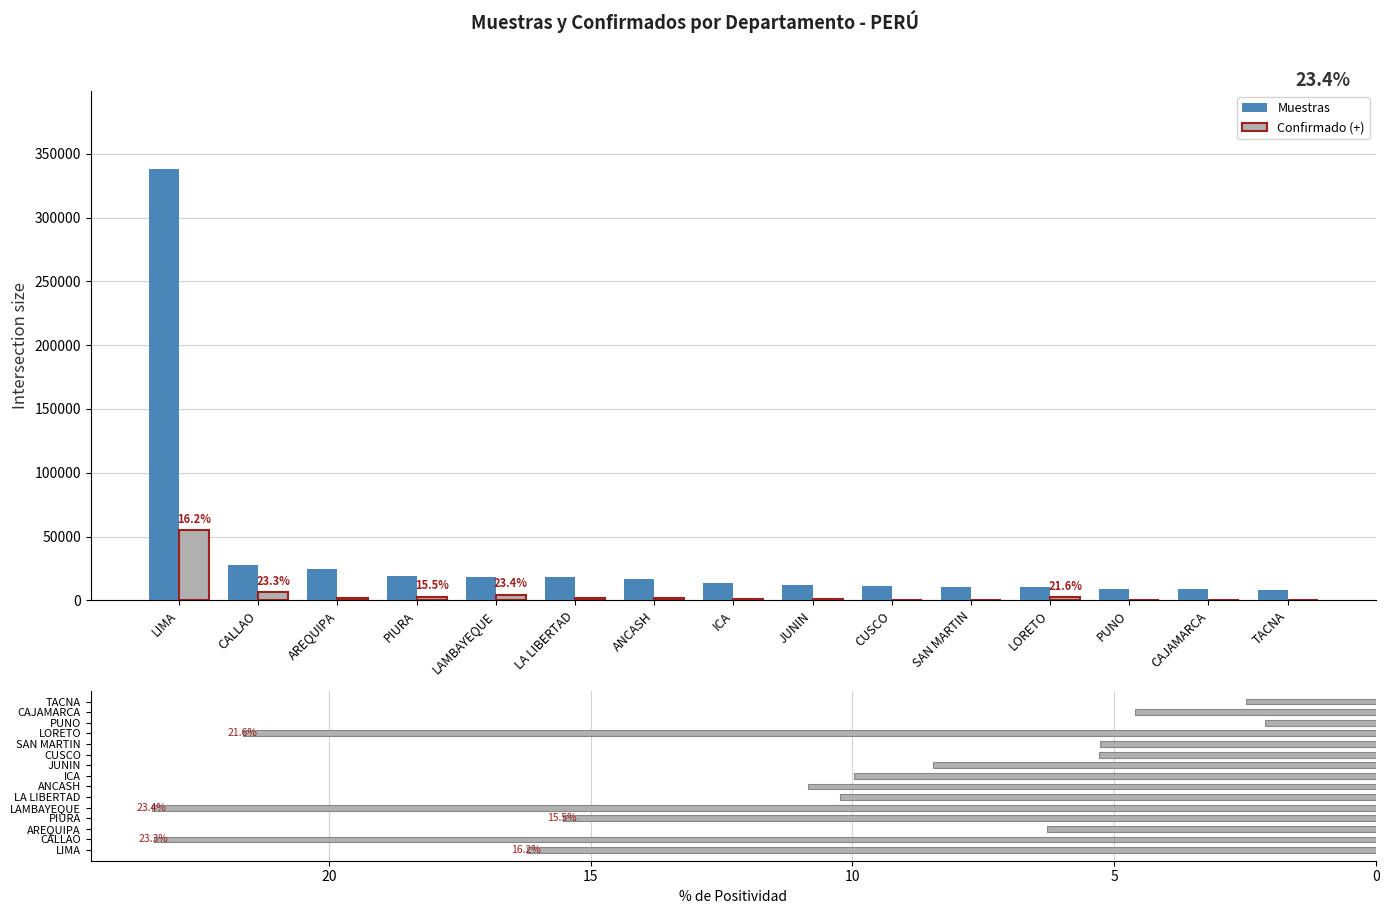

List the series in order of their peak value, lowest first.

% de Positividad, Confirmado (+), Muestras